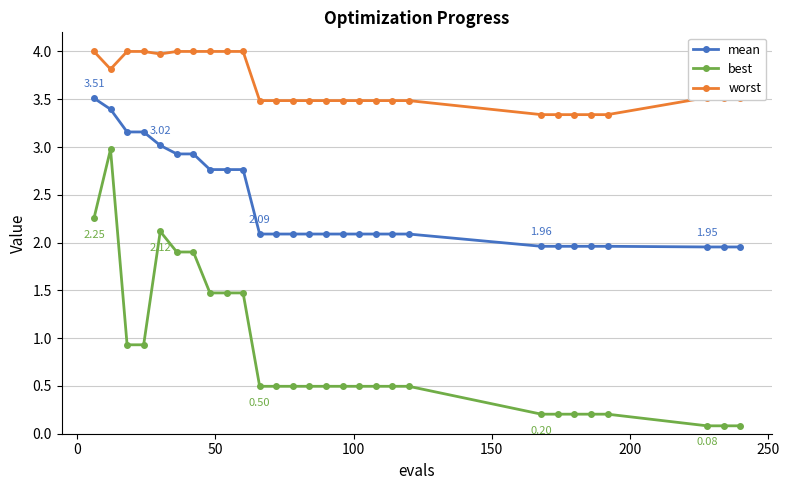

List the series in order of their peak value, highest first.

worst, mean, best